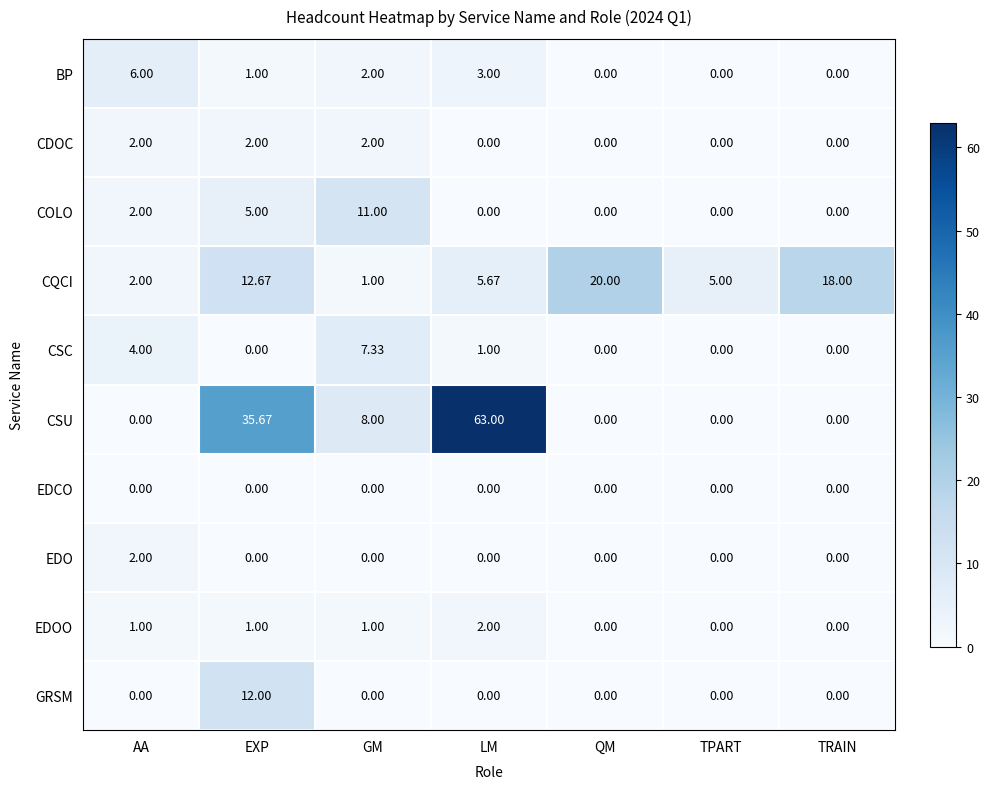

Is the value of EDOO at QM greater than the value of CDOC at EXP?

No